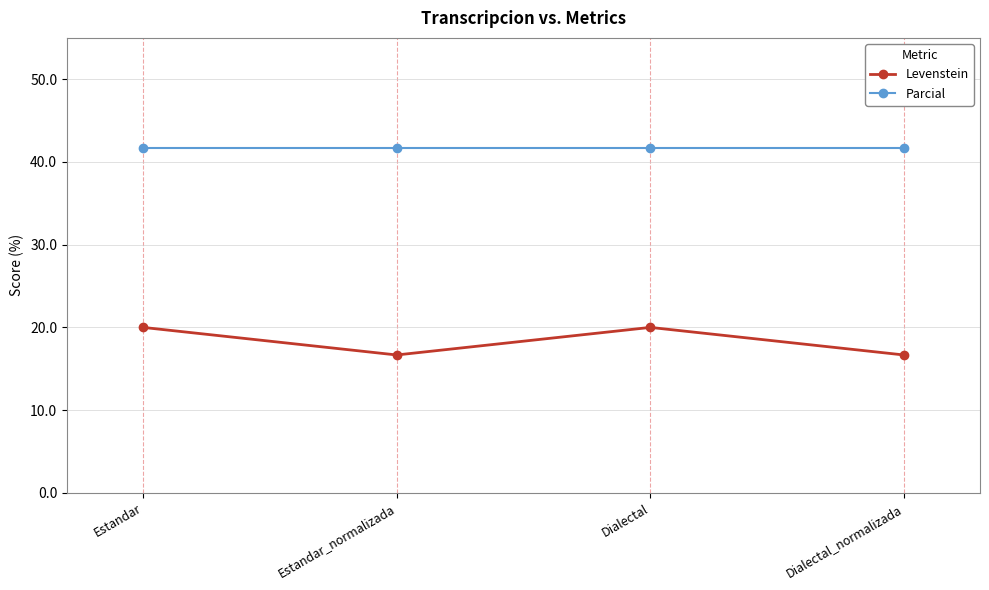

Which series has the widest spread of values?

Levenstein